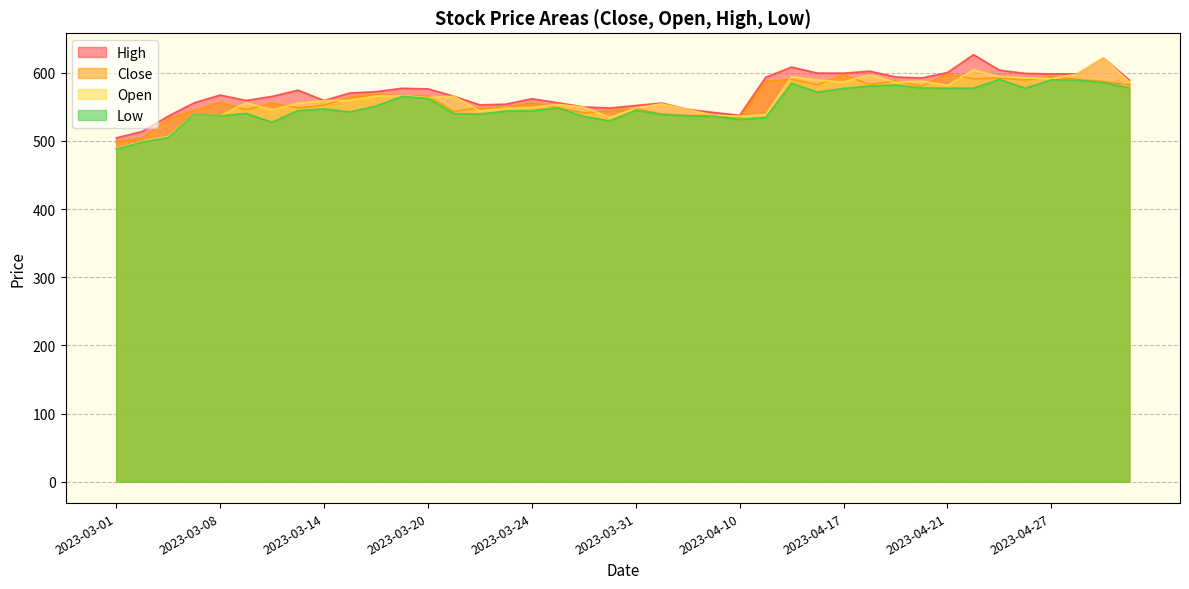

What is the total value across all series at 2023-05-02?

2416.9